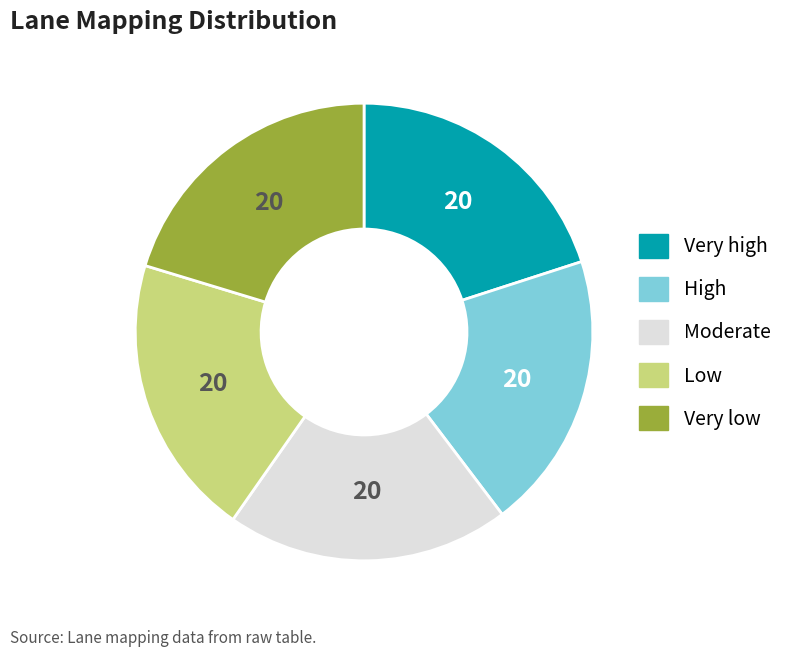

Is there any slice that represents more than half of the pie?

No